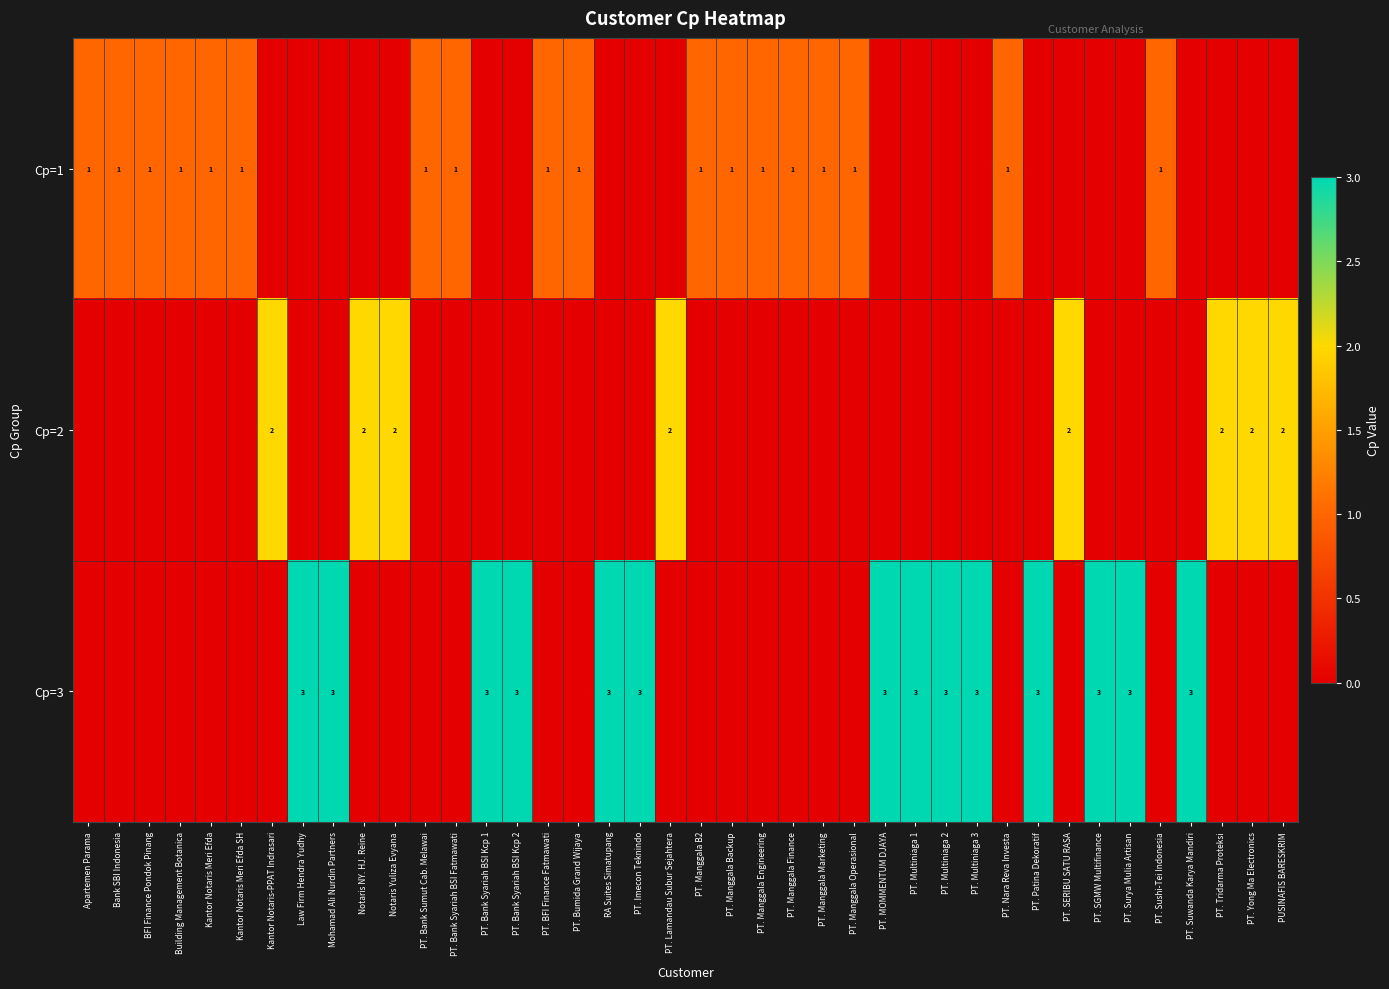

True or false: Cp=1 has a value of 1 at PT. Bank Syariah BSI Fatmawati.

True